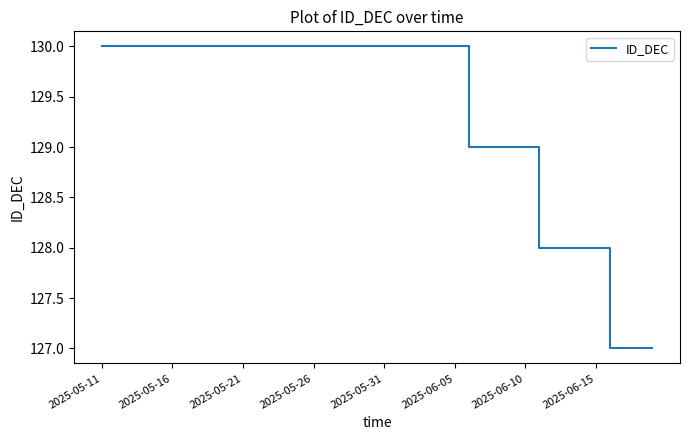

Reading right to left, extract all data points from this chart.

127	127	127	127	128	128	128	128	128	129	129	129	129	129	130	130	130	130	130	130	130	130	130	130	130	130	130	130	130	130	130	130	130	130	130	130	130	130	130	130